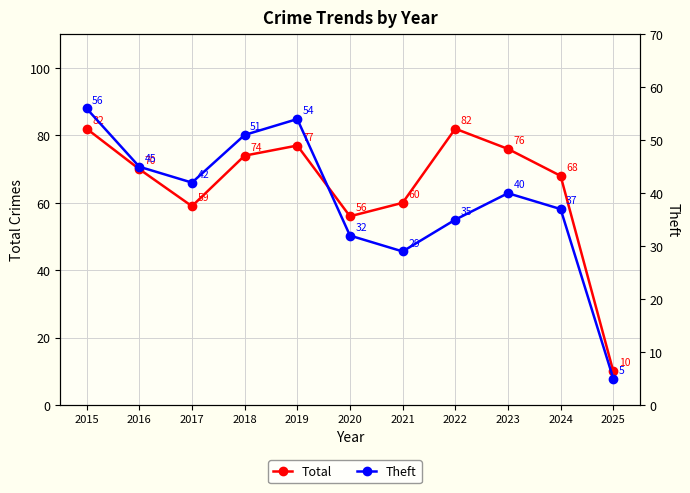

What is the lowest value of the Total series?

10